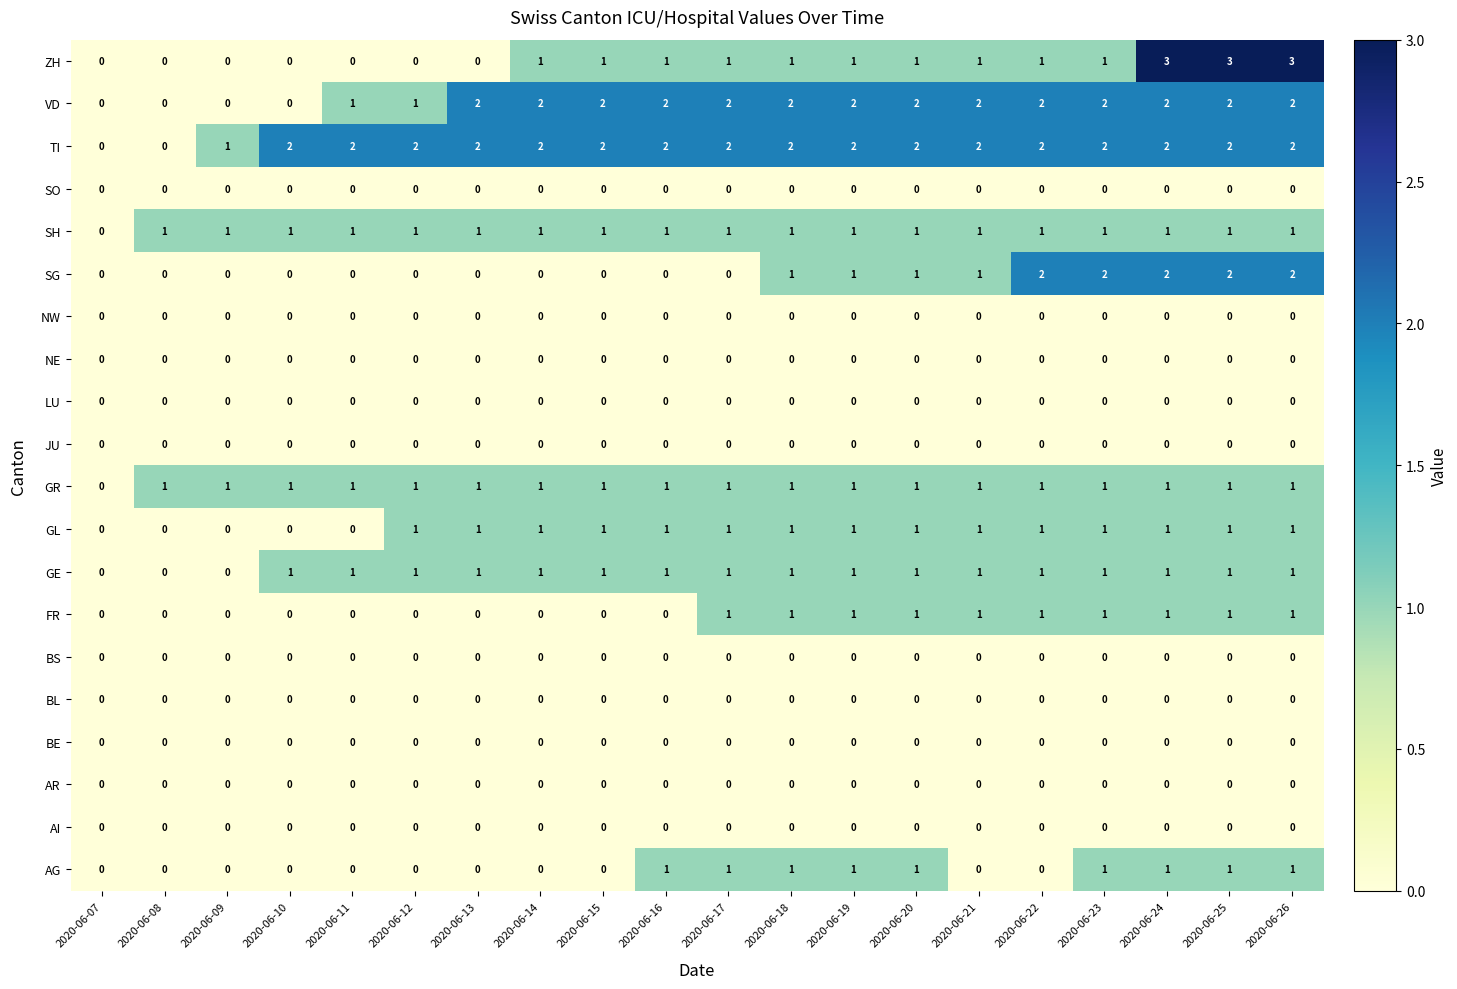

Which series has the widest spread of values?

ZH